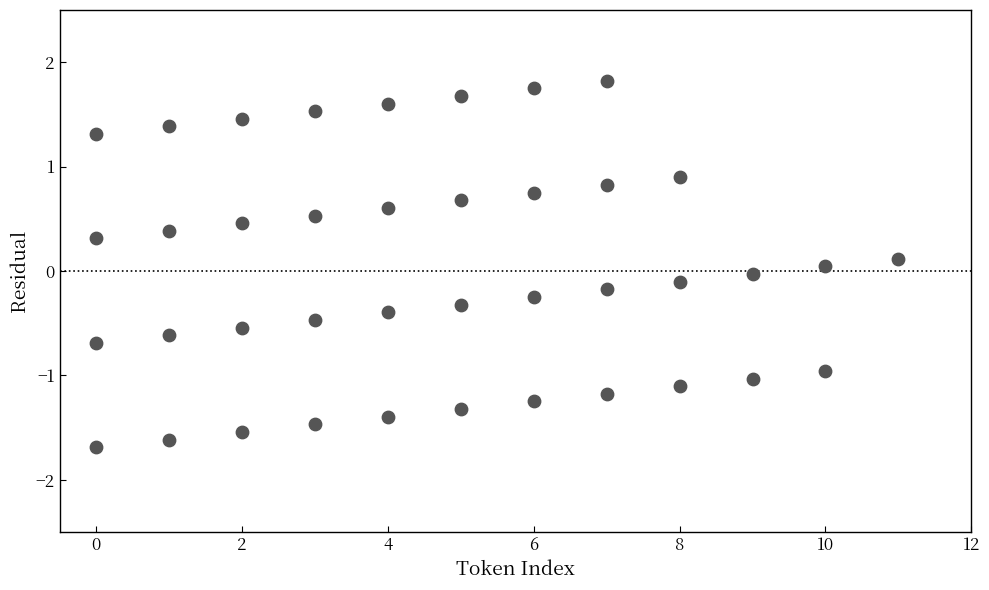

What is the range of Y values (max minus min)?

3.5